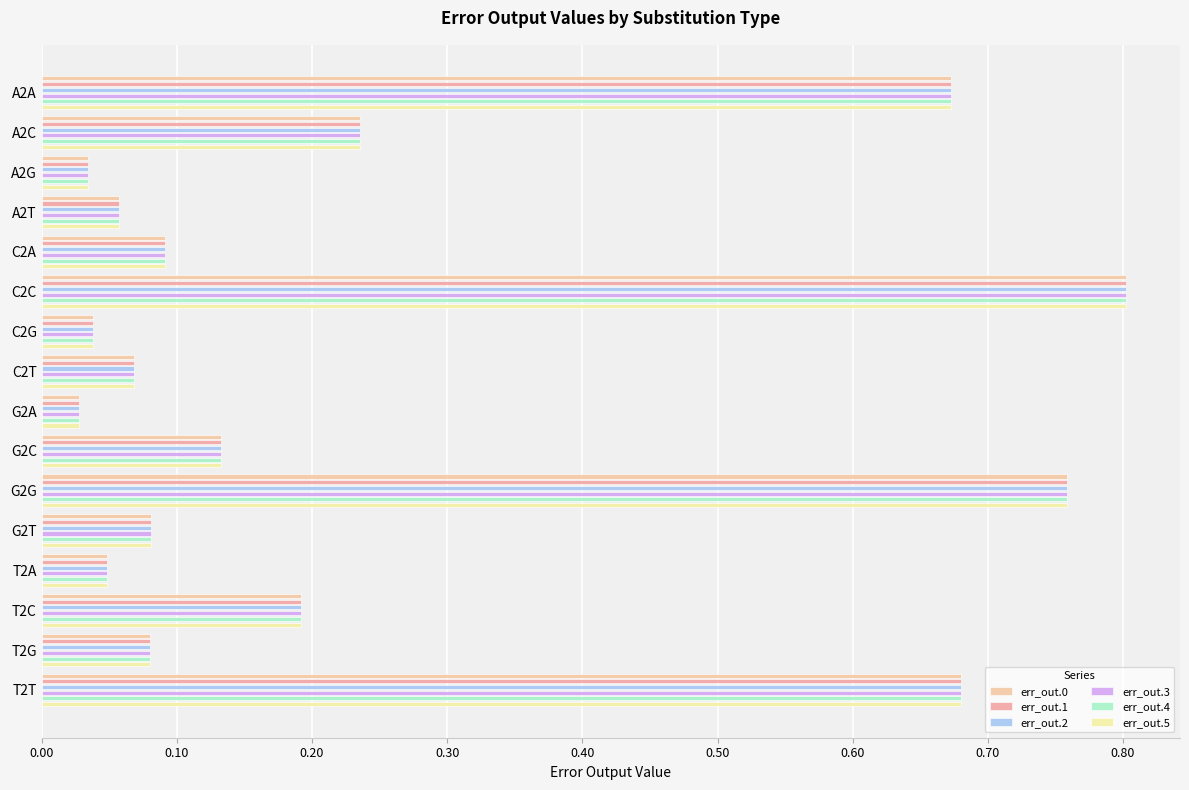

What is the total value across all series at T2A?

0.3